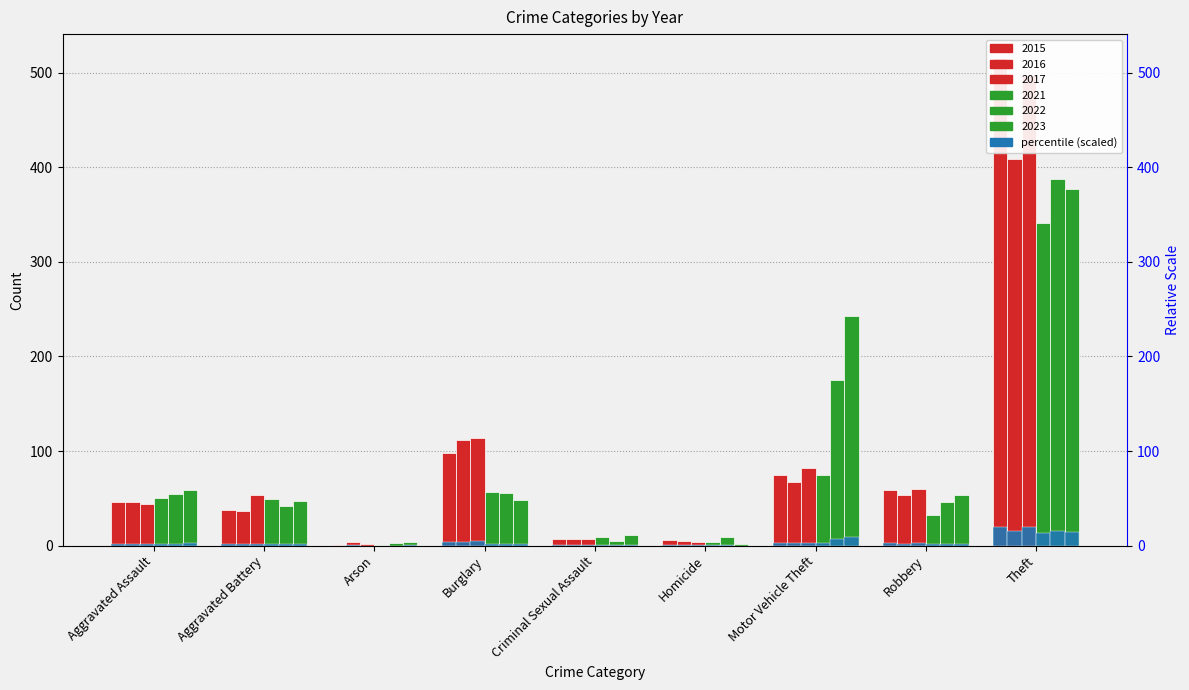

How many groups of bars are there?

9